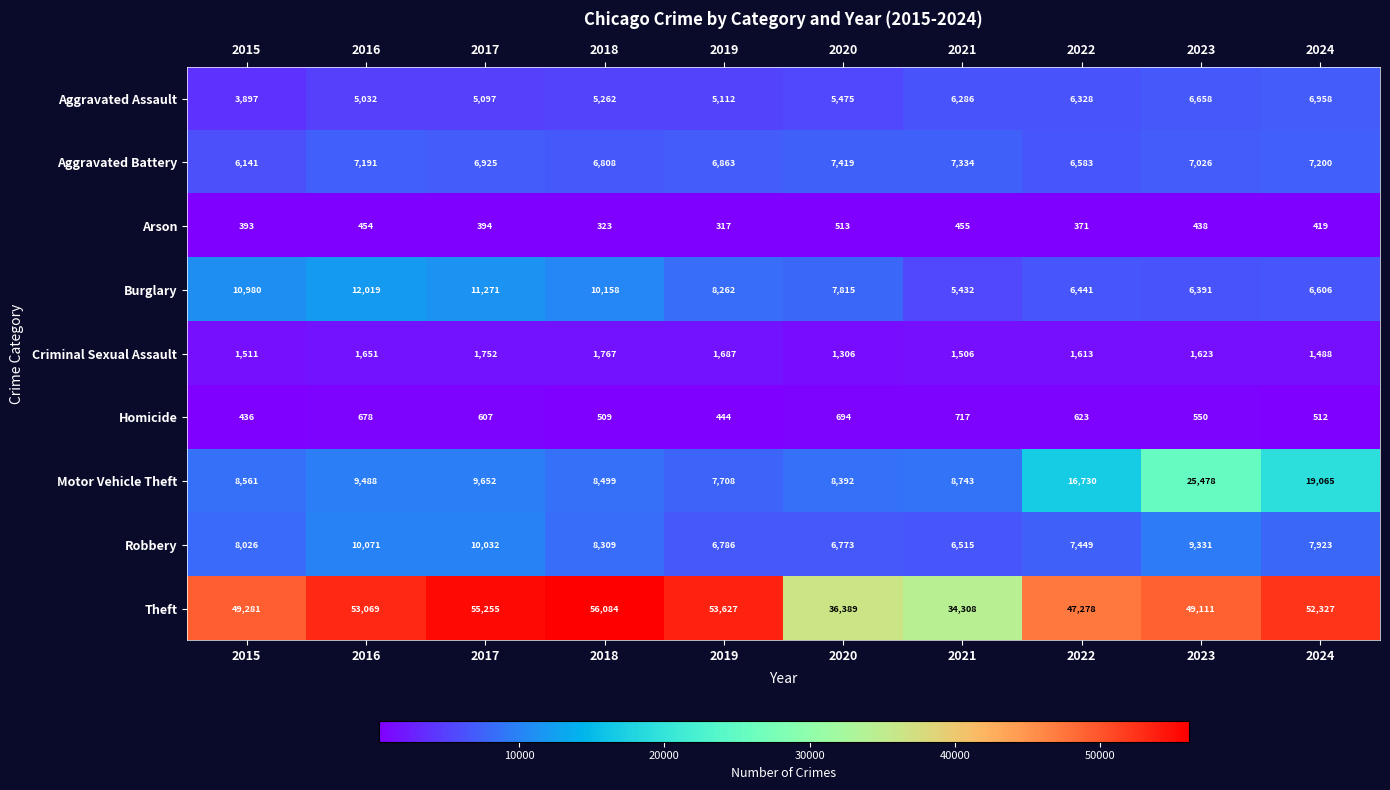

What is the average value of the Aggravated Battery series?

6949